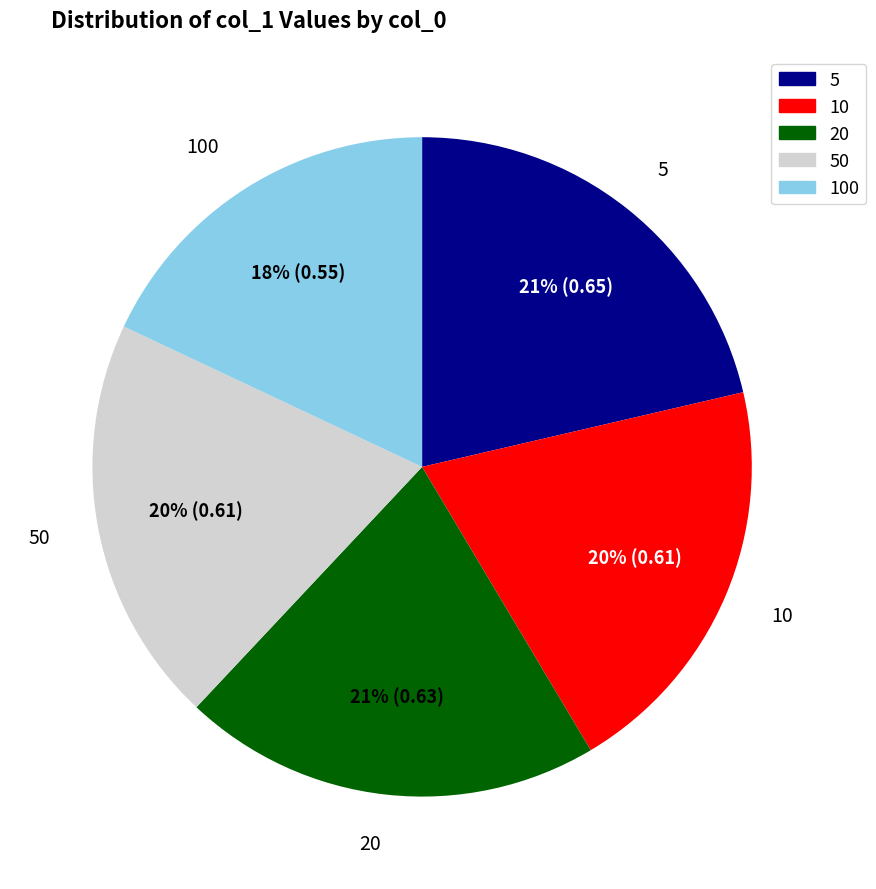

Is there any slice that represents more than half of the pie?

No